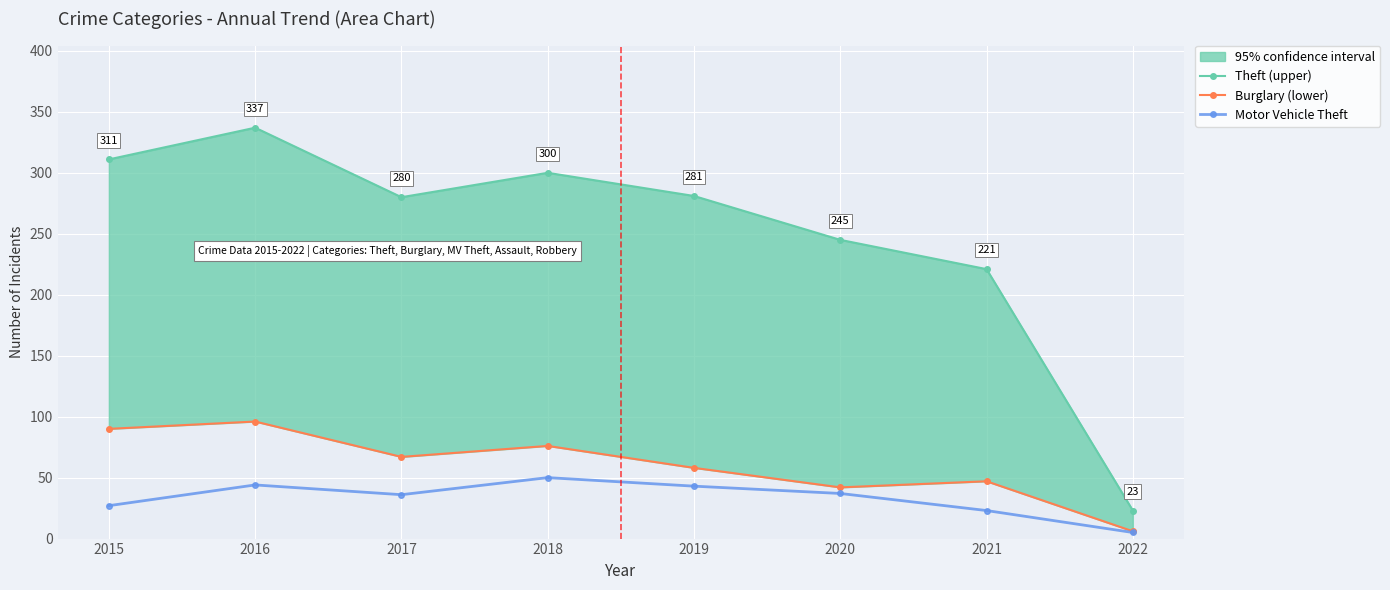

What is the difference between the Motor Vehicle Theft values at 2021 and 2020?

14